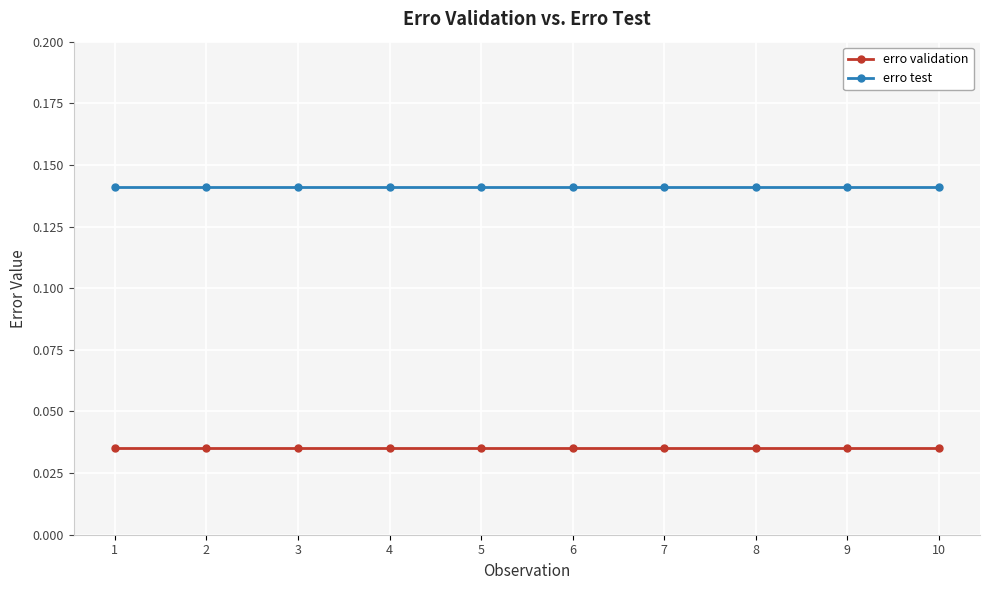

True or false: erro test has a value of 0.2 at 8.

False